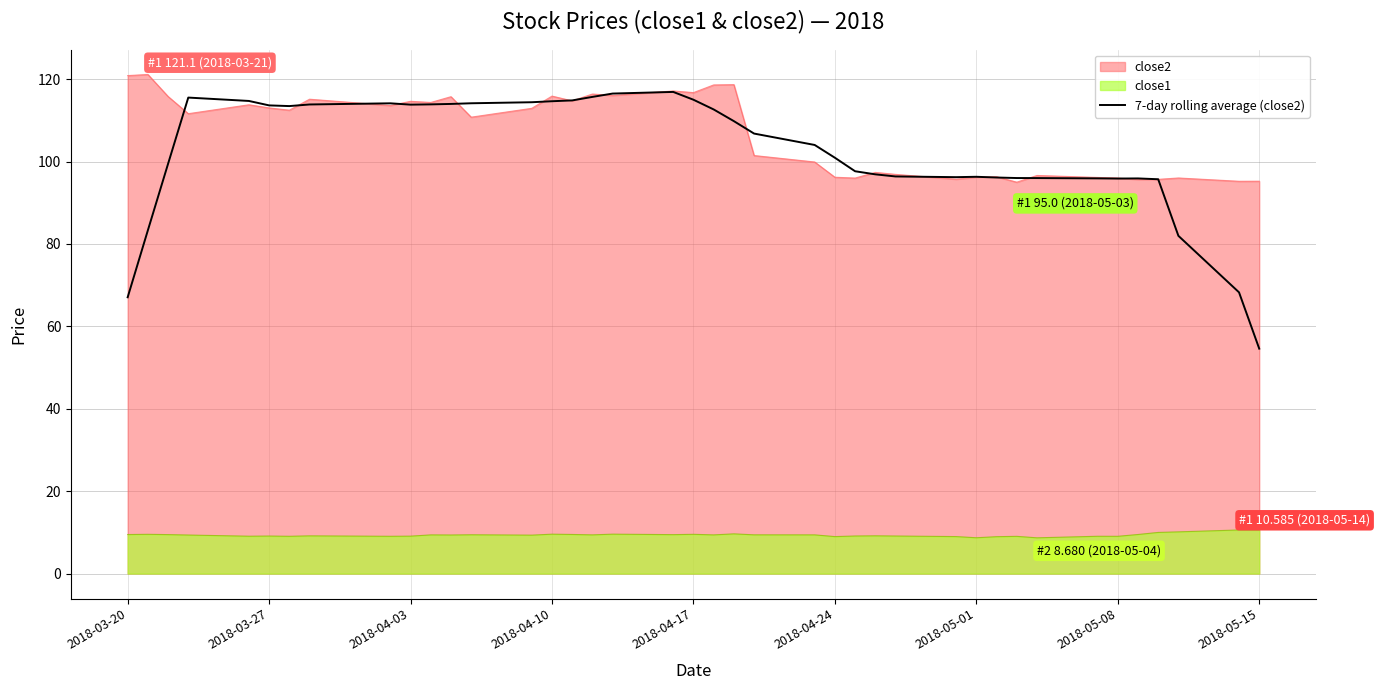

What is the maximum value shown in the chart?

121.1